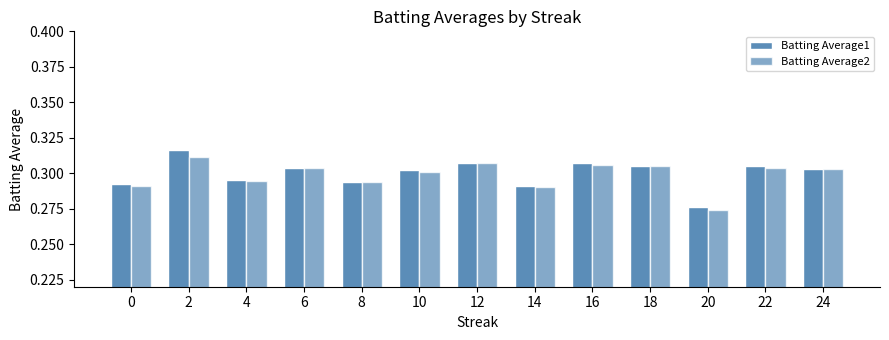

Rank the series at 10 from highest to lowest value.

Batting Average1, Batting Average2